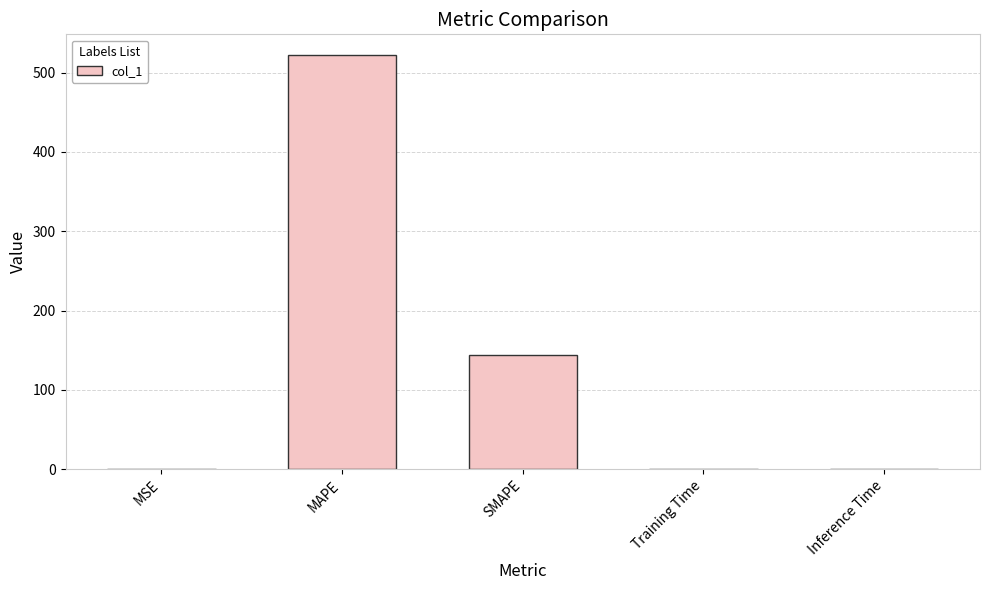

Read the value at MAPE.

522.3